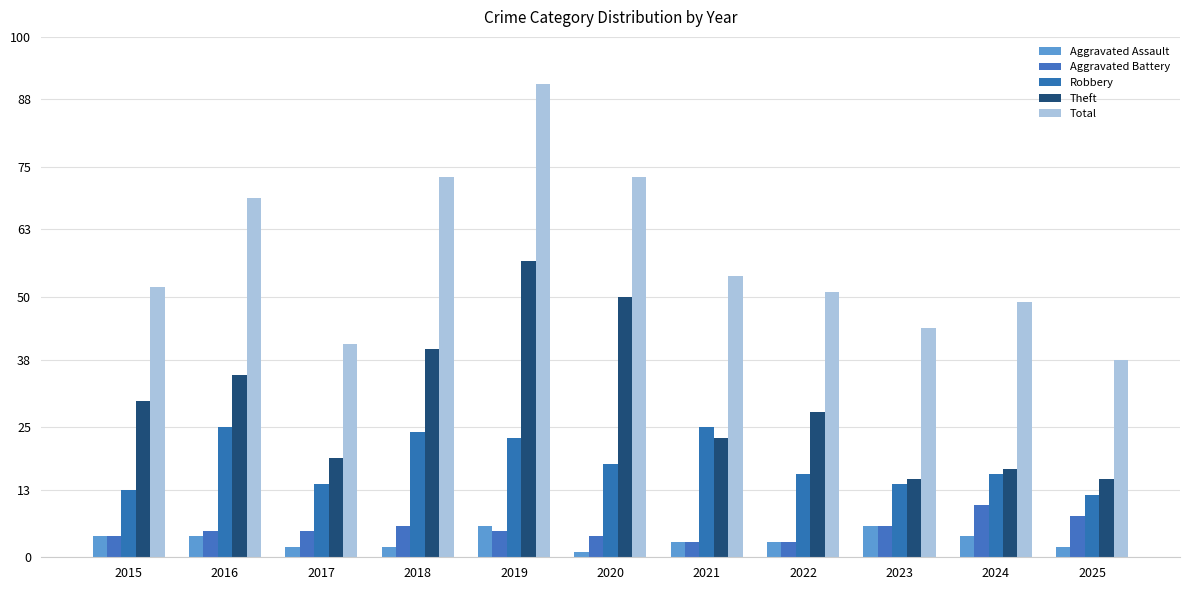

Reading right to left, transcribe all the data shown in this chart.

Aggravated Assault: 2	4	6	3	3	1	6	2	2	4	4
Aggravated Battery: 8	10	6	3	3	4	5	6	5	5	4
Robbery: 12	16	14	16	25	18	23	24	14	25	13
Theft: 15	17	15	28	23	50	57	40	19	35	30
Total: 38	49	44	51	54	73	91	73	41	69	52